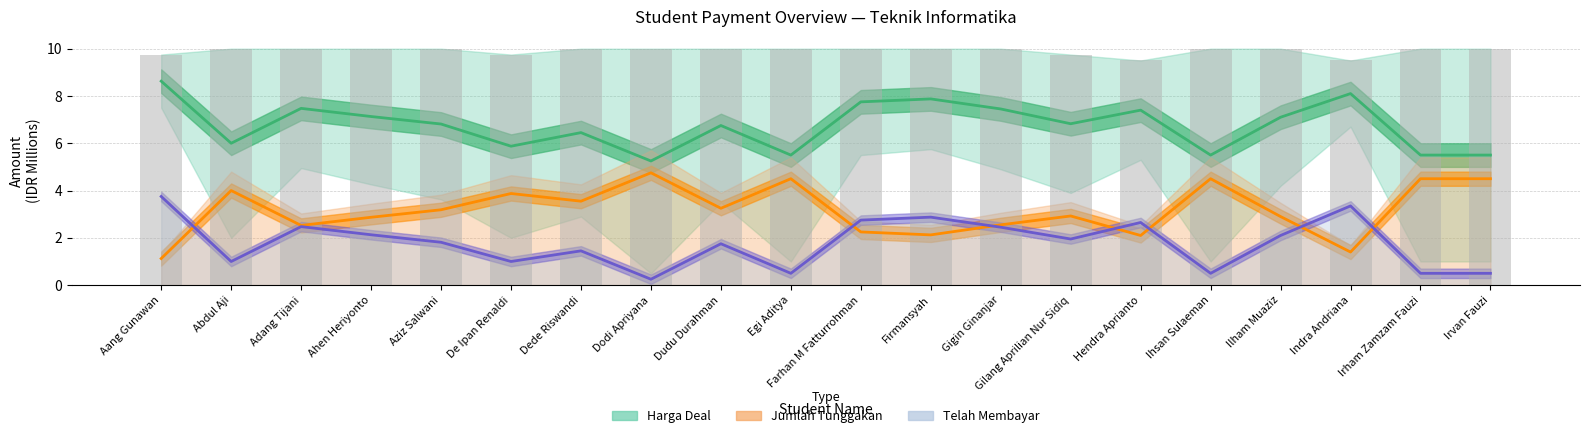

Is the value of Harga Deal at Farhan M Fatturrohman greater than the value of Jumlah Tunggakan at Ihsan Sulaeman?

Yes